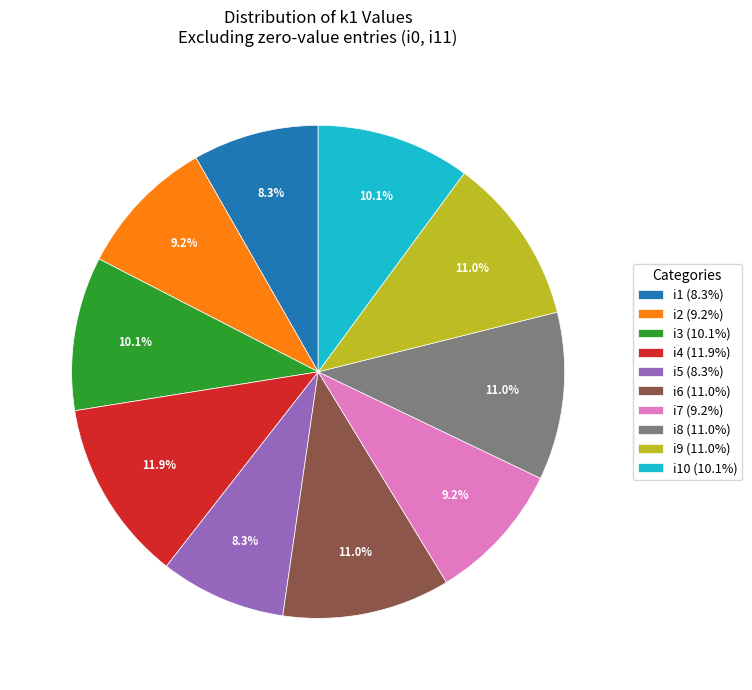

Does i10 (10.1%) account for over 50% of the chart?

No